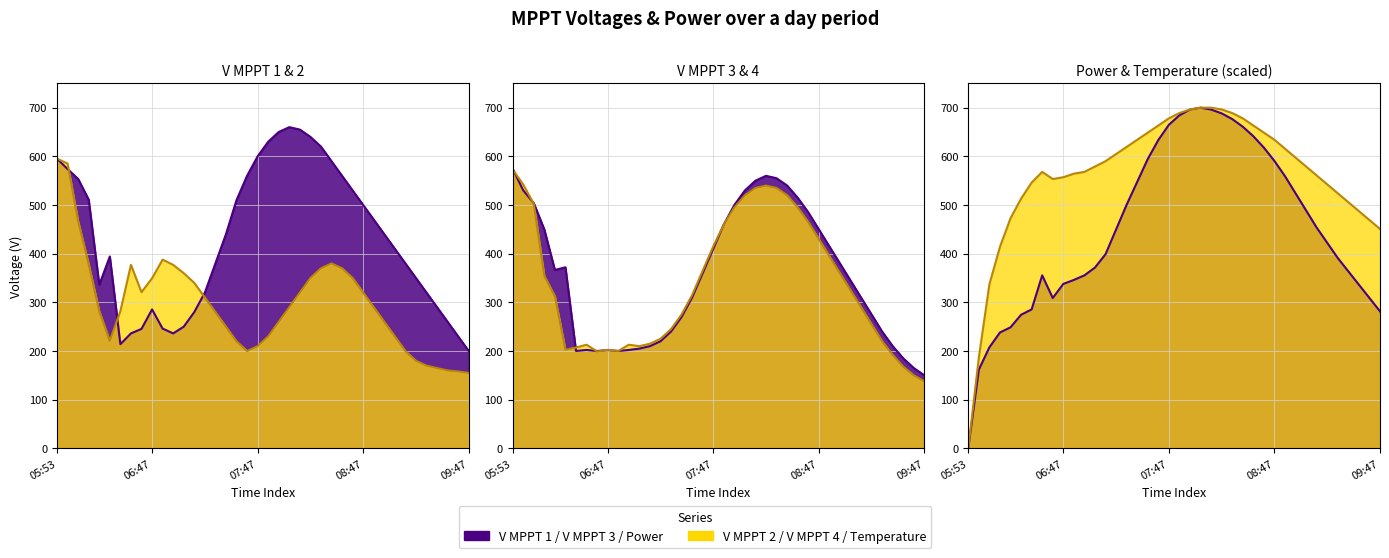

In V_MPPT_4, how many points are lower than both neighbors (excluding endpoints)?

4